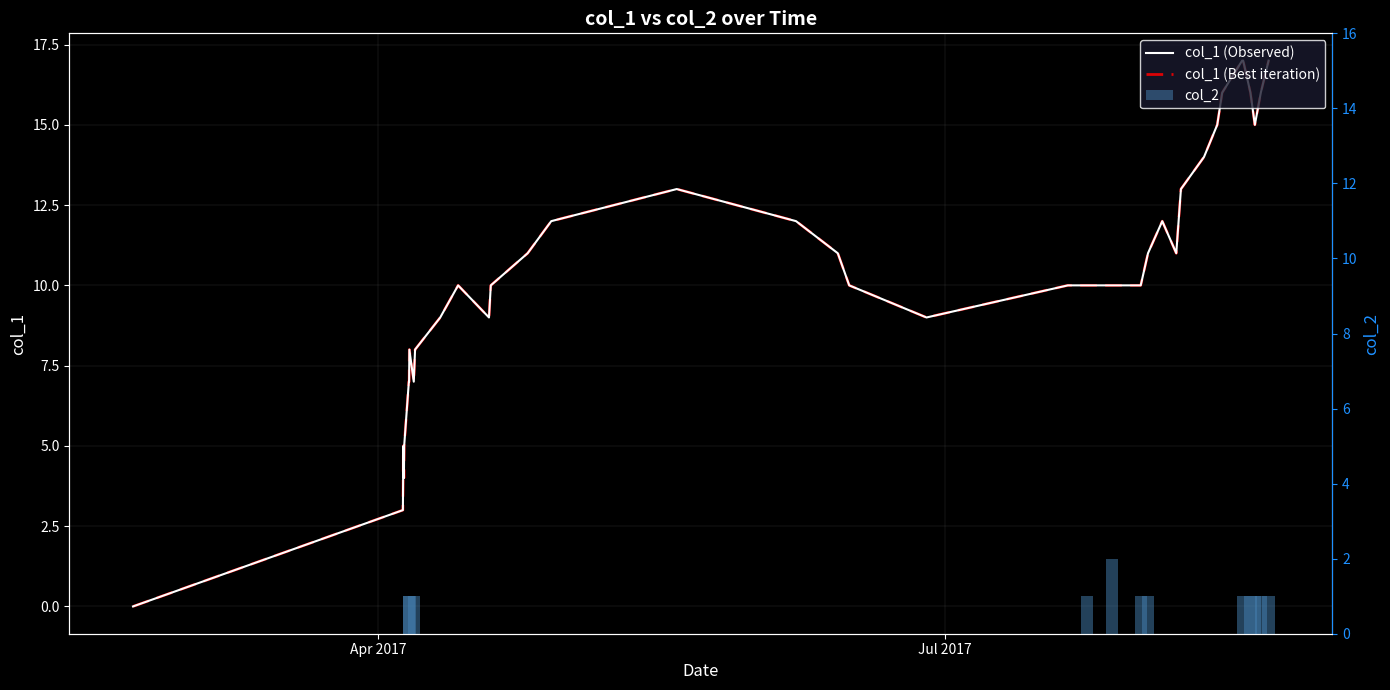

What is the average value of the col_1 (Observed) series?

10